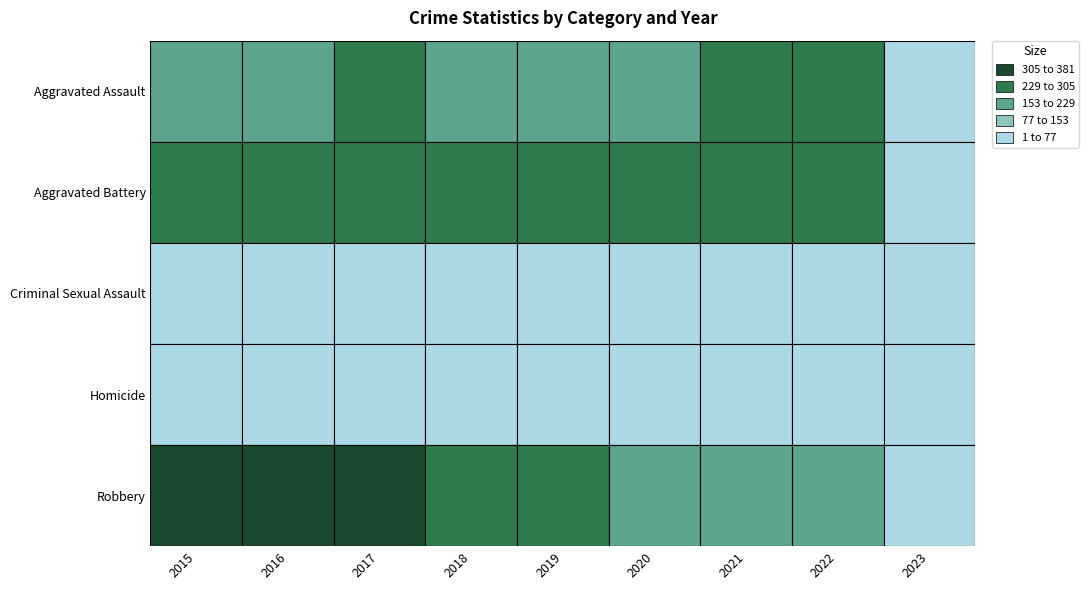

Which series has the widest spread of values?

Robbery